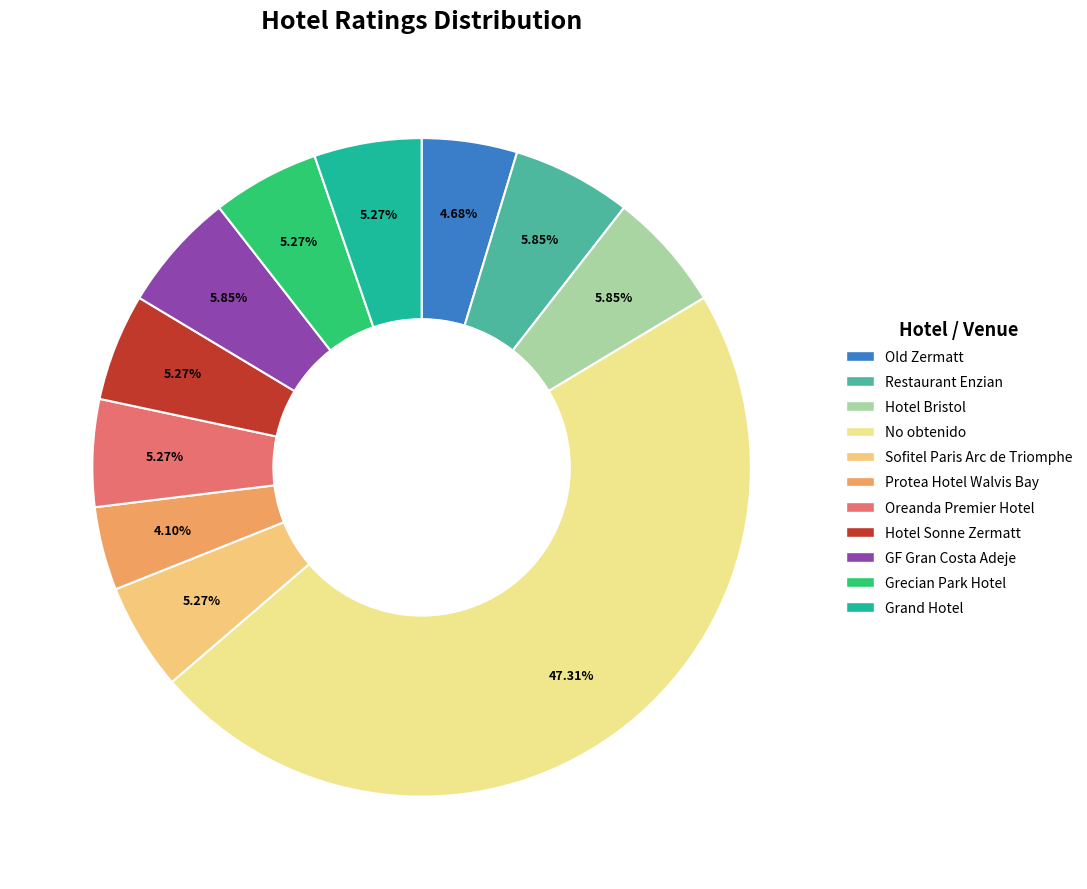

Between No obtenido and Old Zermatt, which is larger?

No obtenido